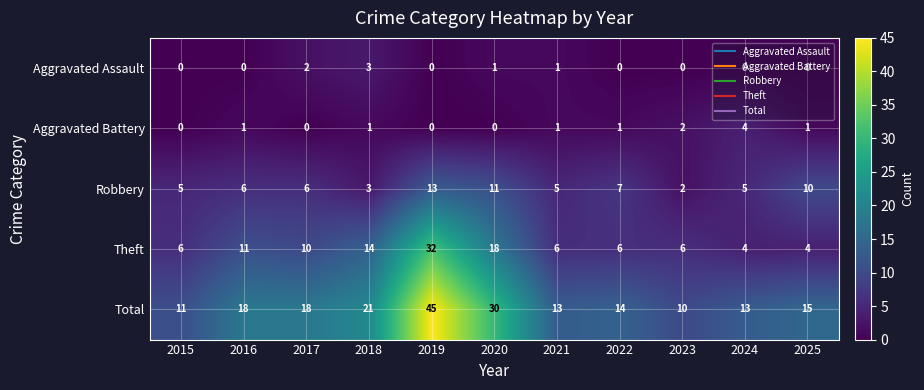

The Theft series shows 18 at 2016. True or false?

False